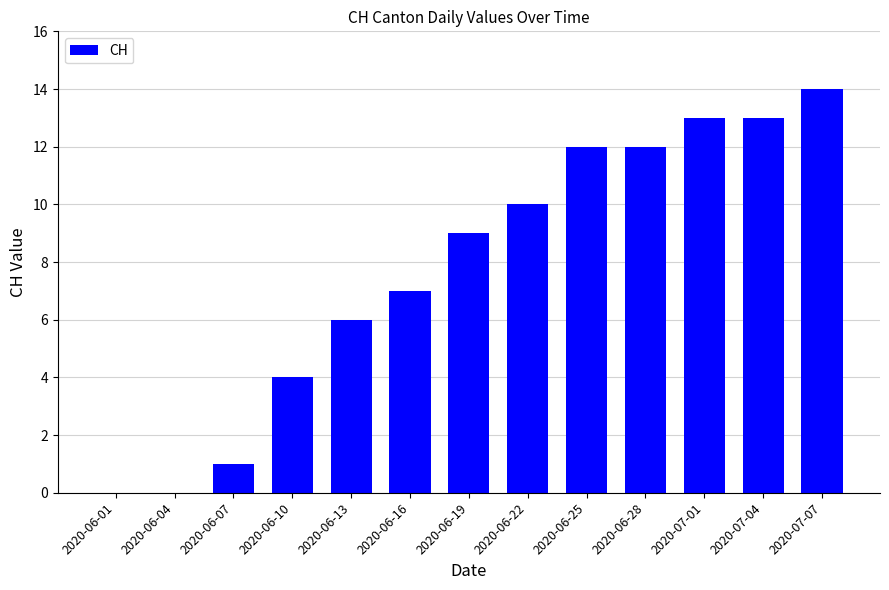

What is the maximum value shown in the chart?

14